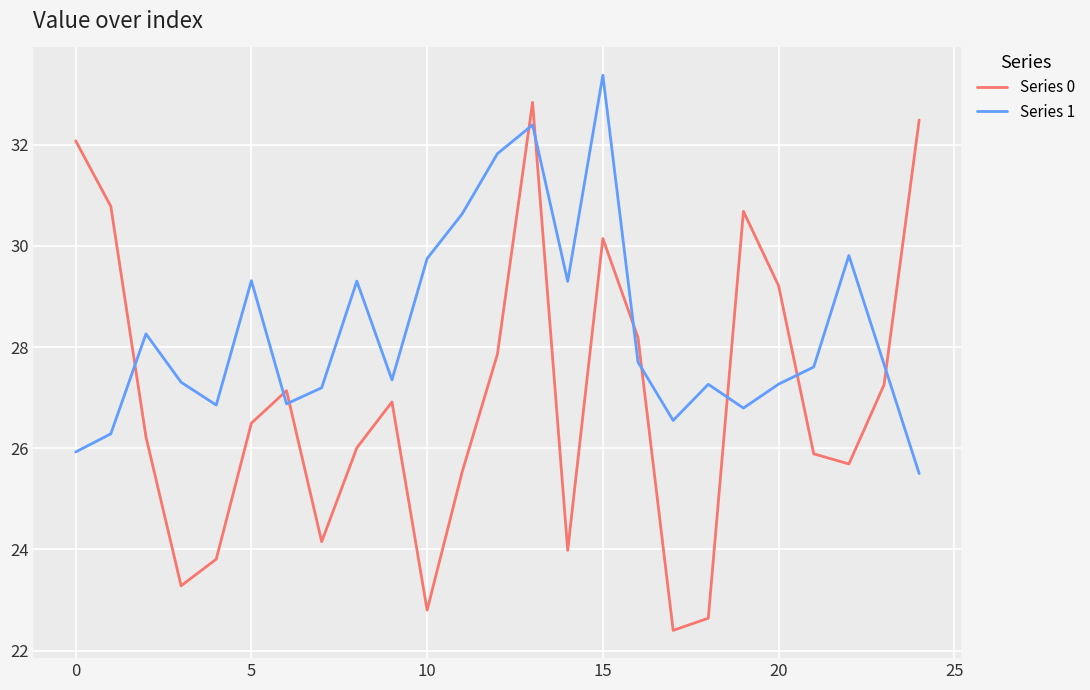

Which series has the largest range (max minus min)?

Series 0